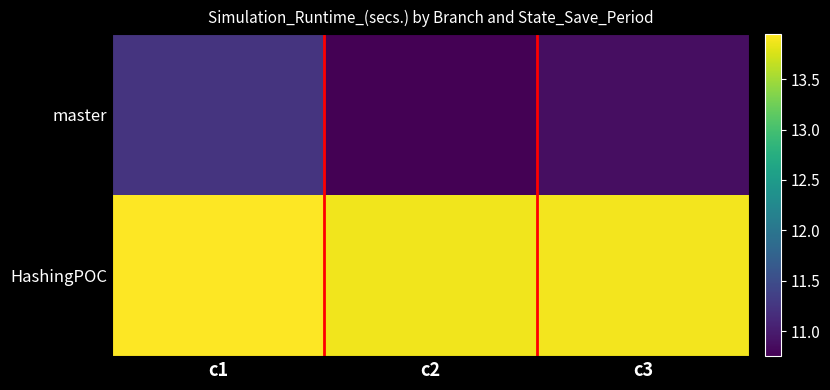

What is the spread (max minus min) of values at c2?

3.1